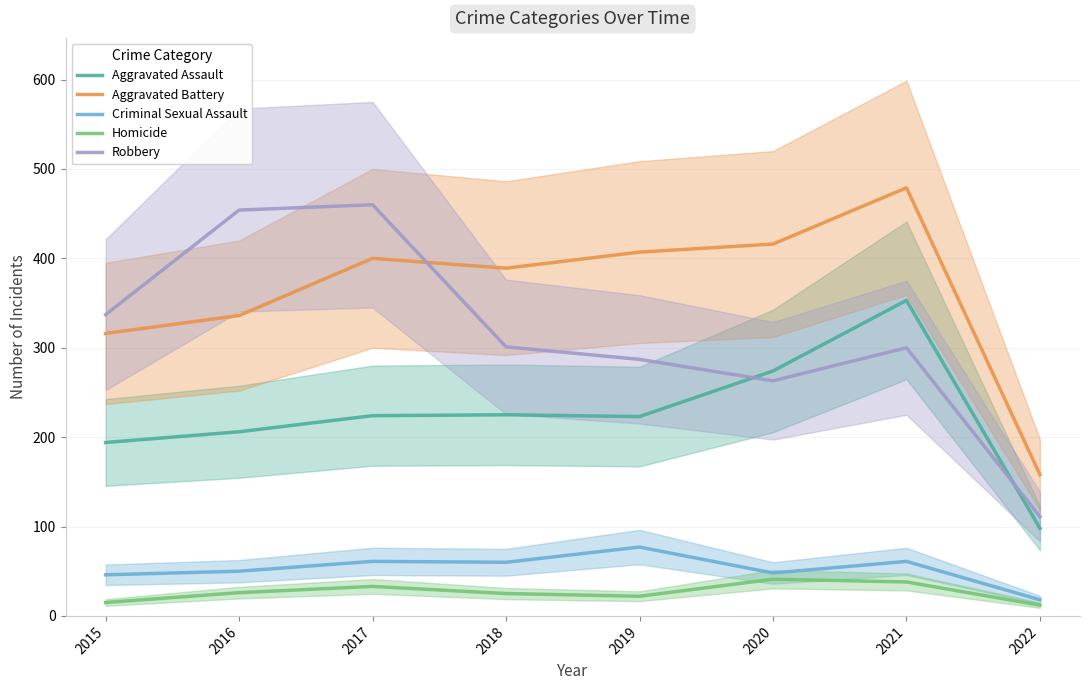

What is the difference between the maximum and minimum values in the Criminal Sexual Assault series?

59